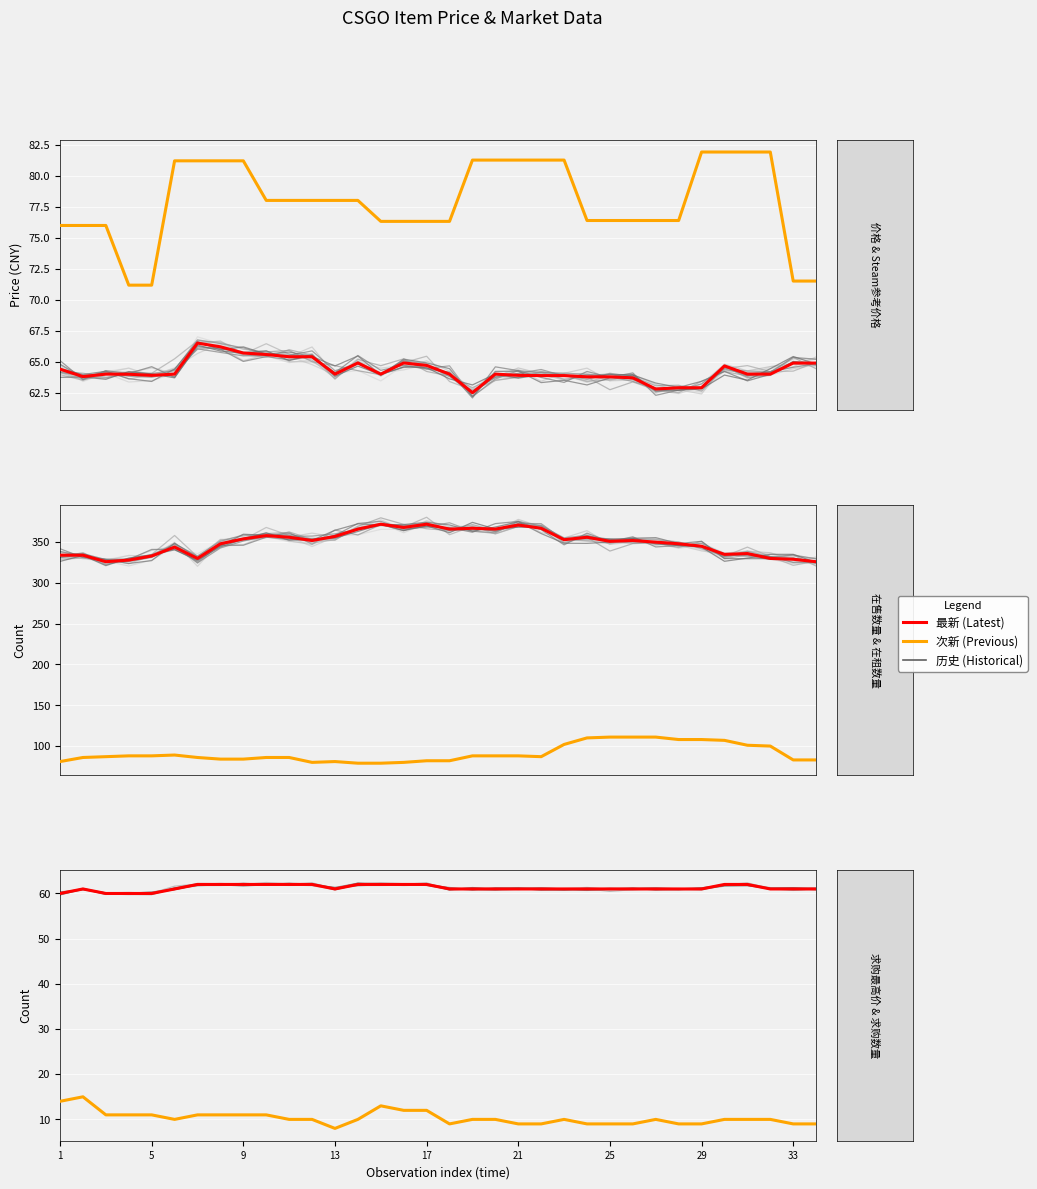

What is the average value of the 价格 series?

64.3